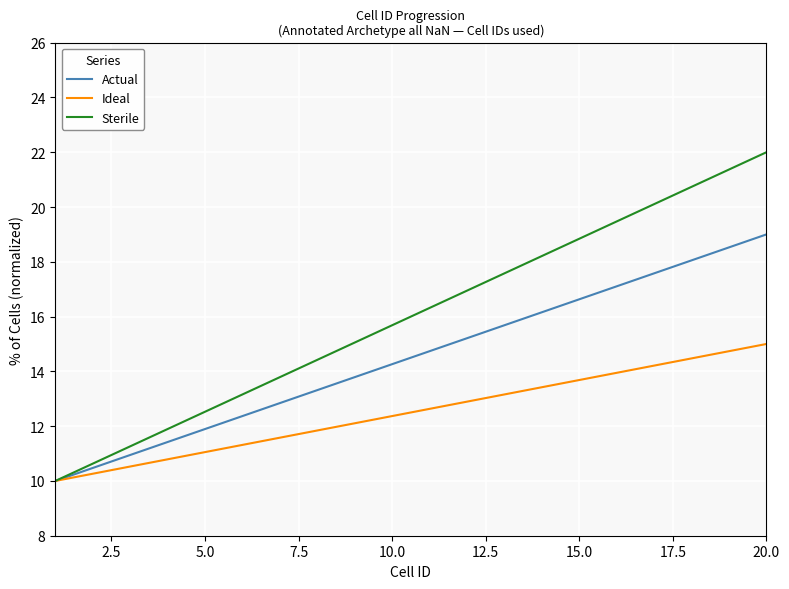

What is the maximum value shown in the chart?

22.0